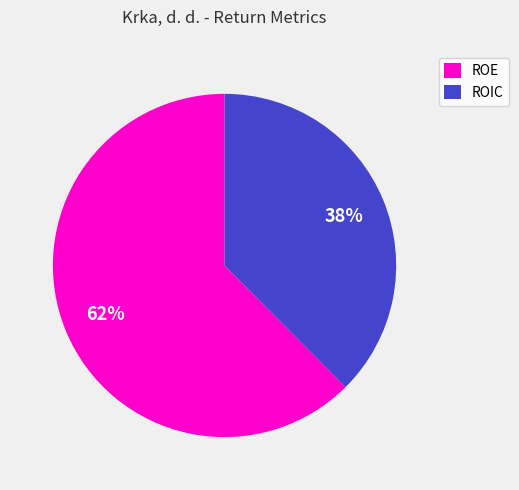

To the nearest percent, what is the average slice percentage?

50%